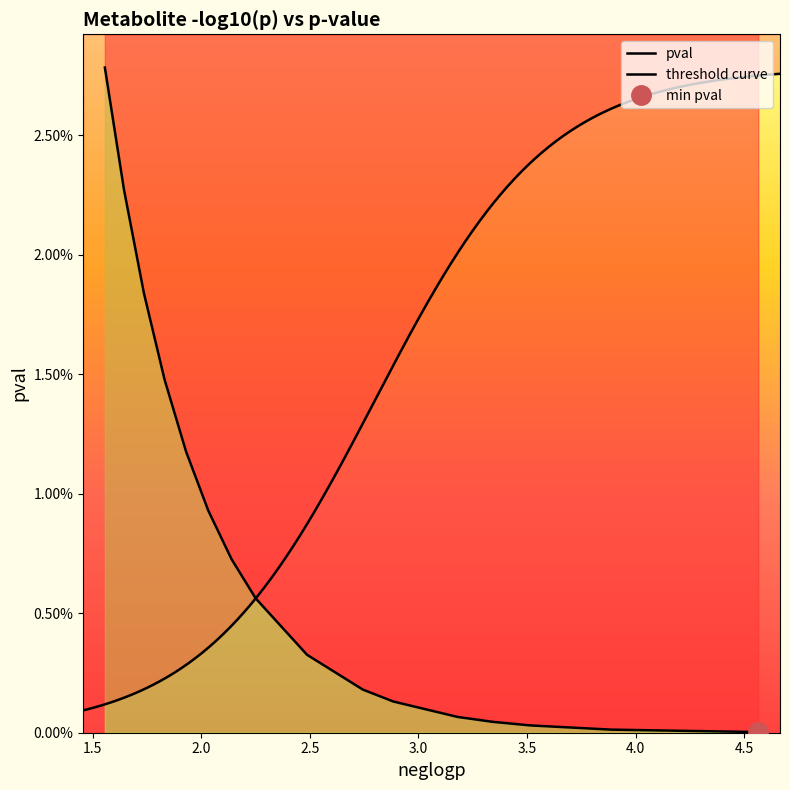

Is it true that the value at 3.0 is 0.0?

False